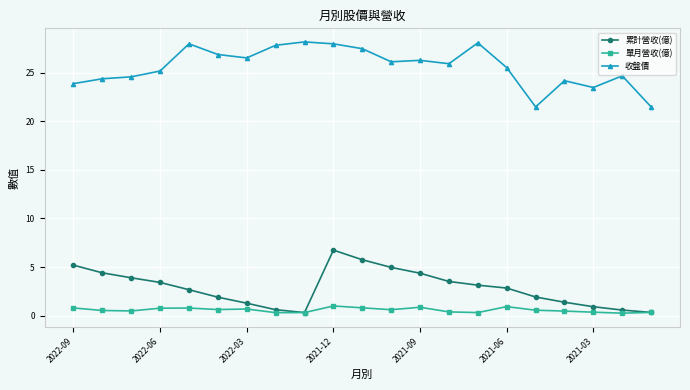

Which series has the largest total across all categories?

收盤價